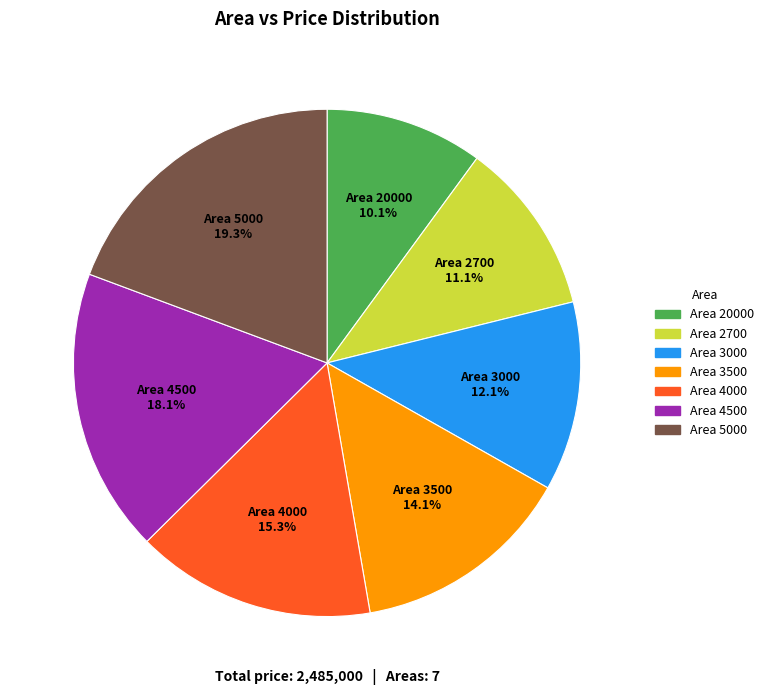

Is there a majority slice in this chart?

No